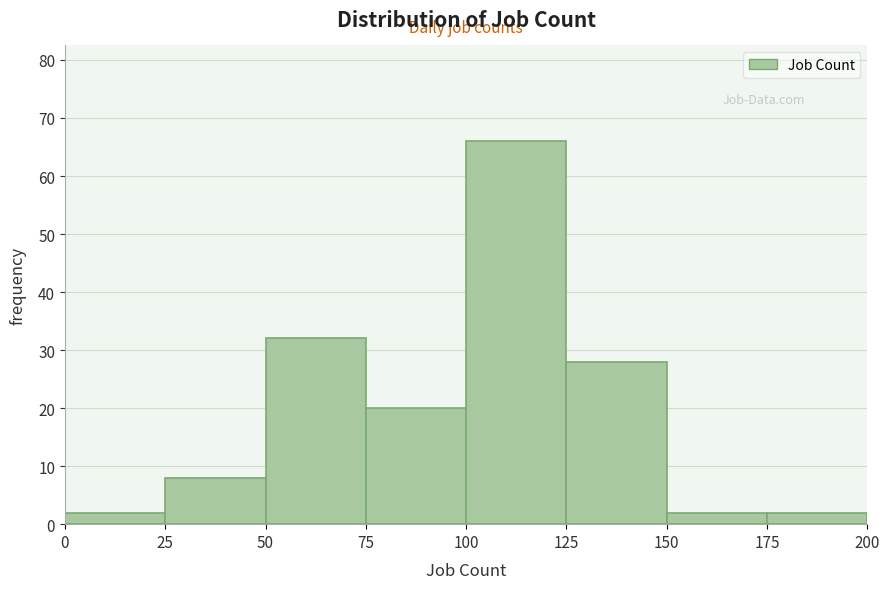

Reading left to right, transcribe this chart: for each bar, give the range it covers on the x-axis and its height. The values are not printed on the chart, so give them approximately, as read against the axis.

0 to 25: 2
25 to 50: 8
50 to 75: 32
75 to 100: 20
100 to 125: 66
125 to 150: 28
150 to 175: 2
175 to 200: 2